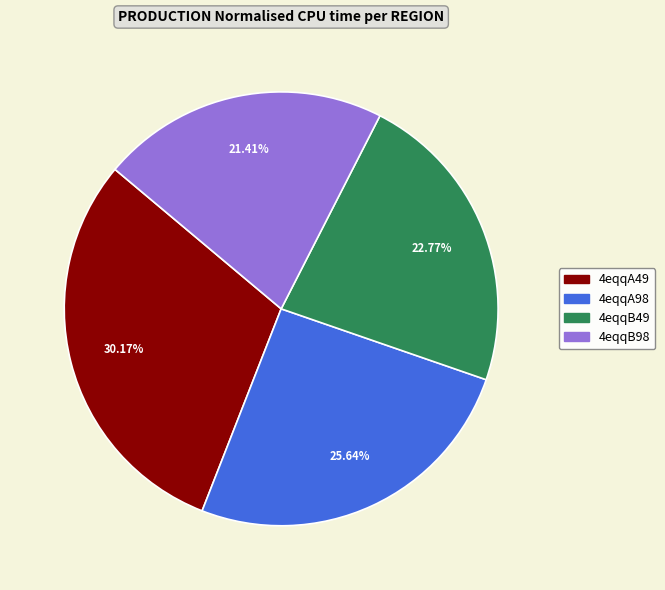

To the nearest percent, what is the difference between the 4eqqA49 and 4eqqB49 slice percentages?

7%